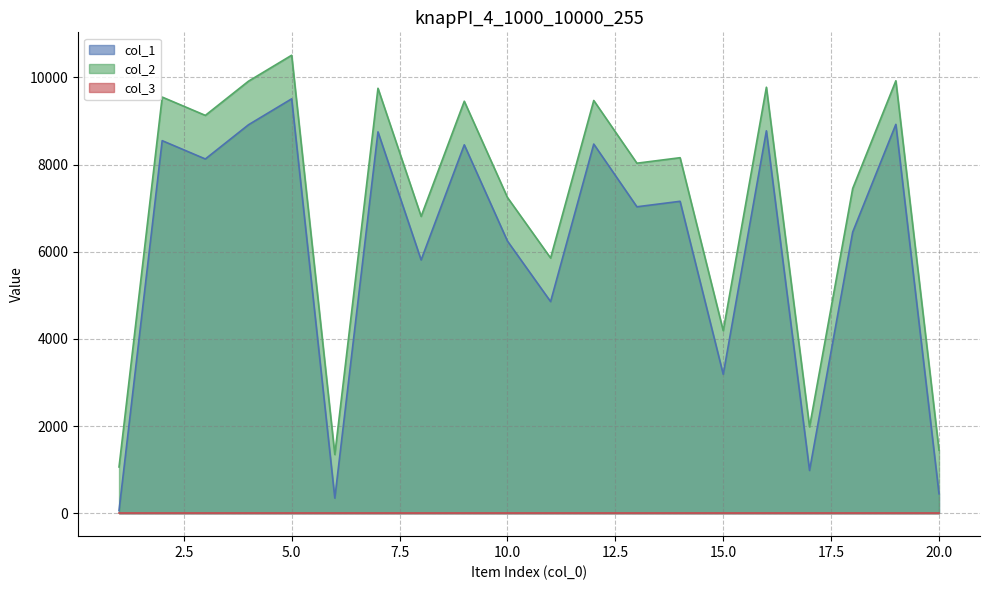

What is the sum of all col_1 values?

121043